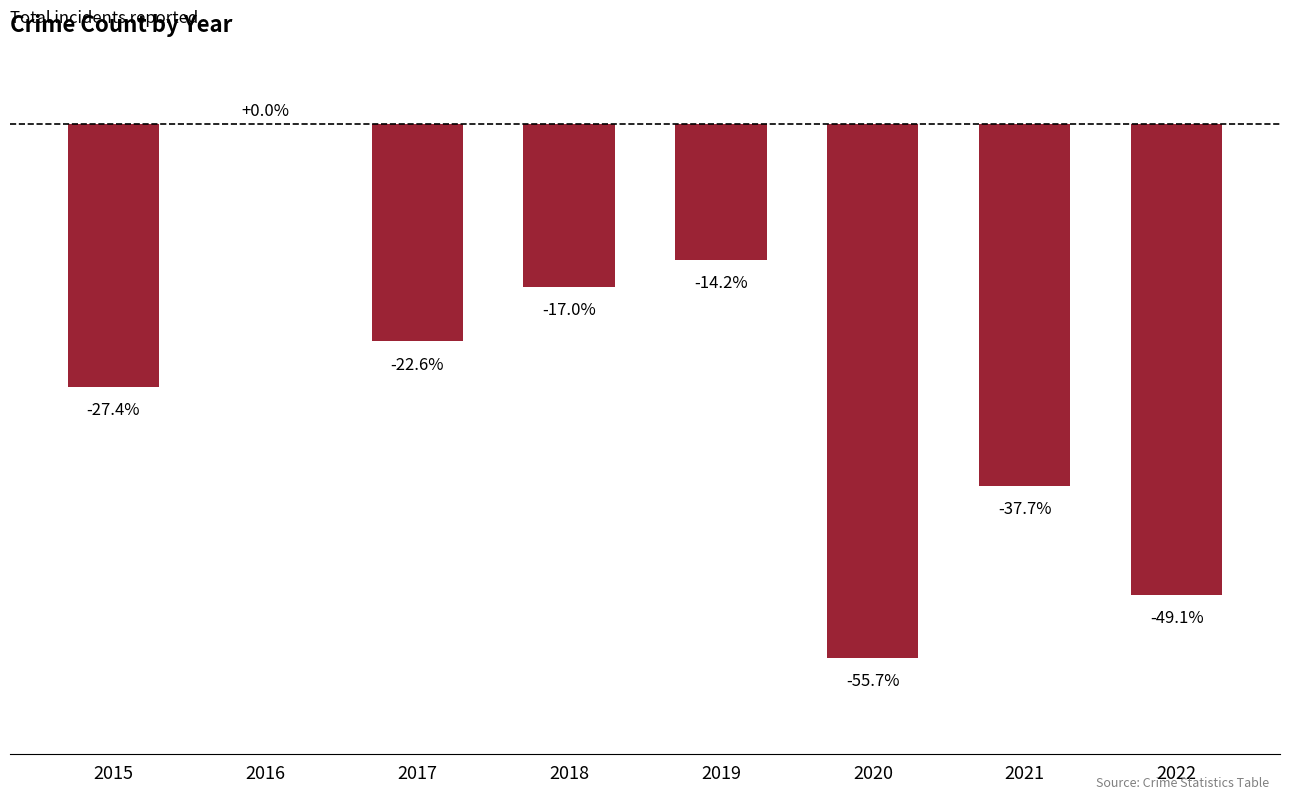

What is the approximate value at 2015?

-27.4